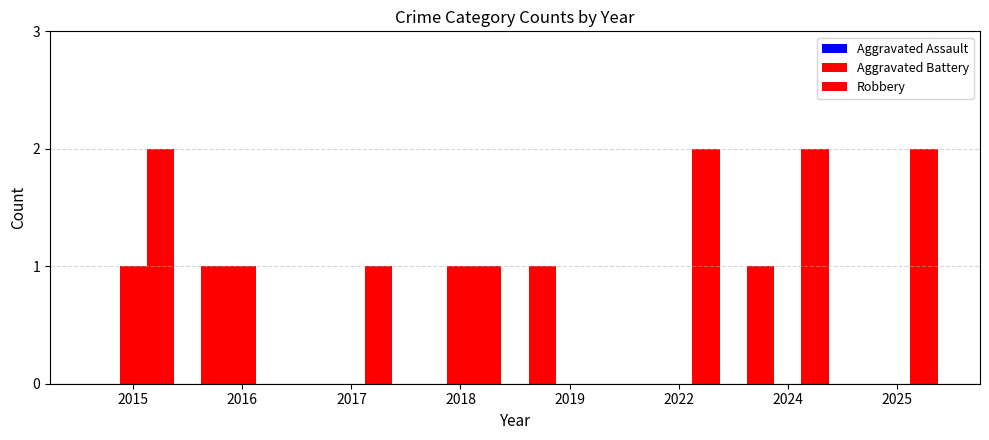

What is the difference between the highest and lowest values at 2019?

1